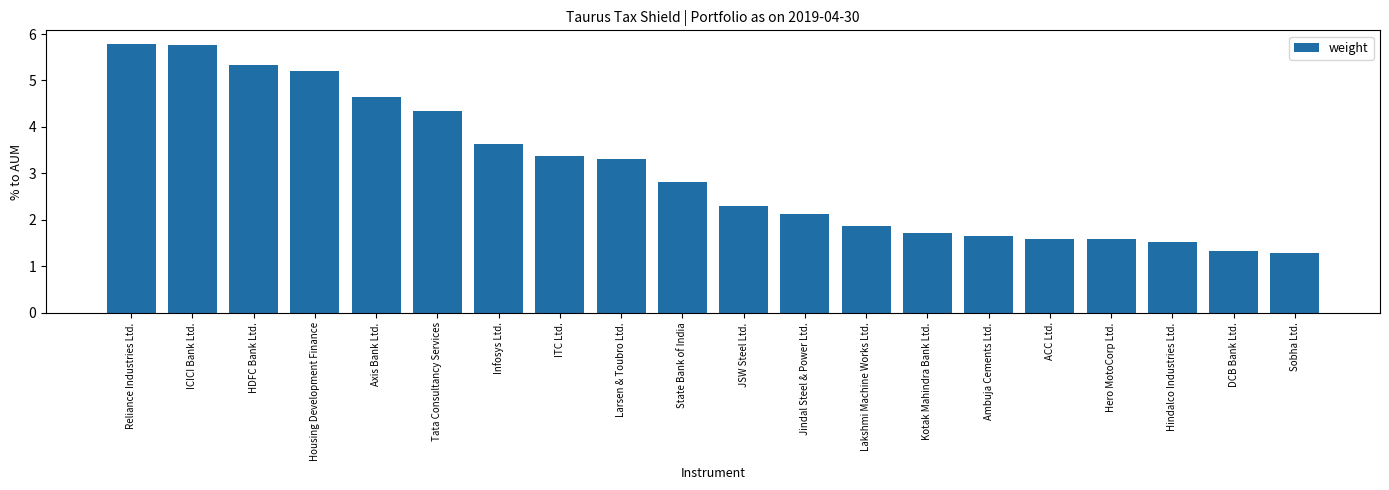

How many values are below 2?

8